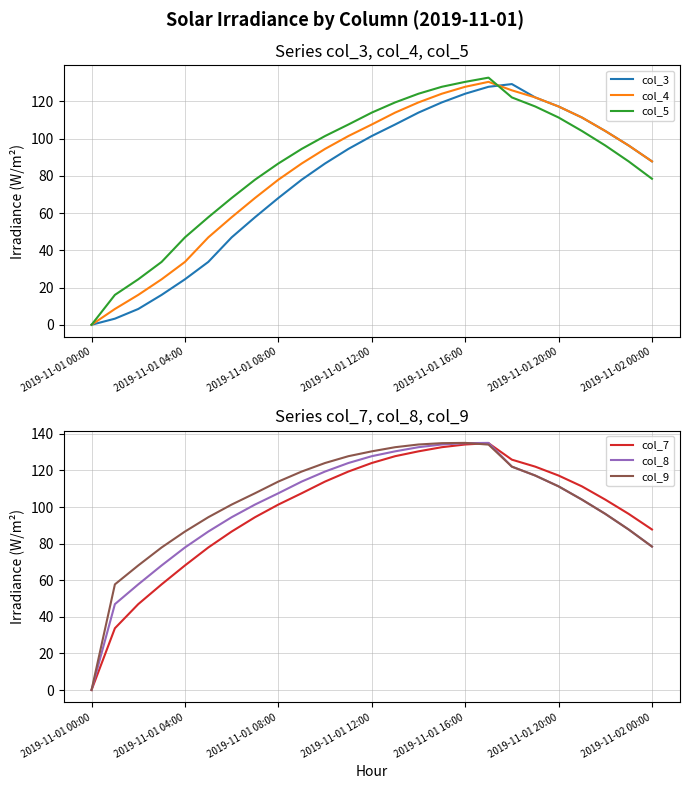

What is the maximum value for col_9?

135.1